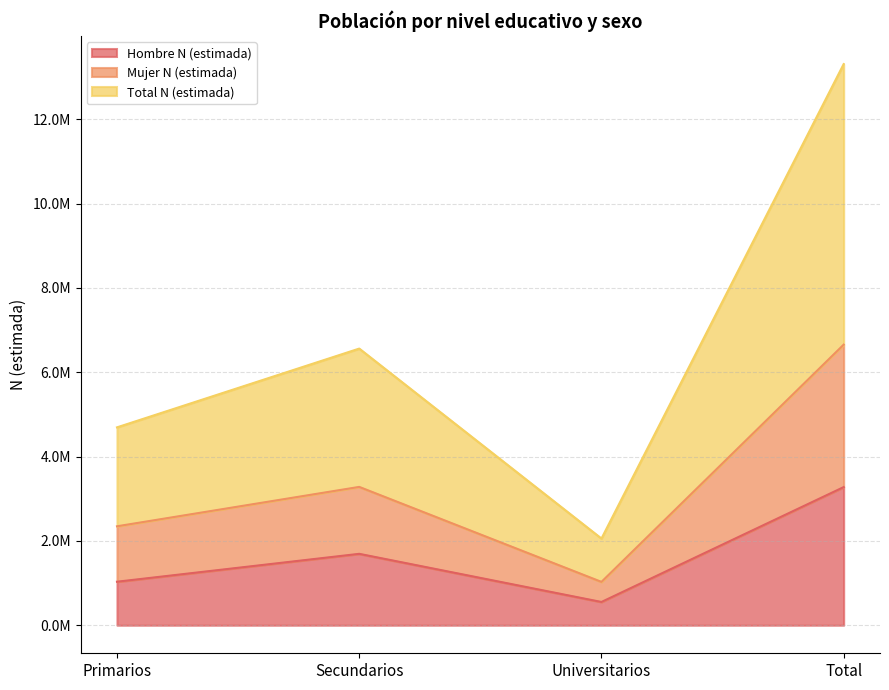

Is it true that Total N (estimada) equals 974754 at Universitarios?

False